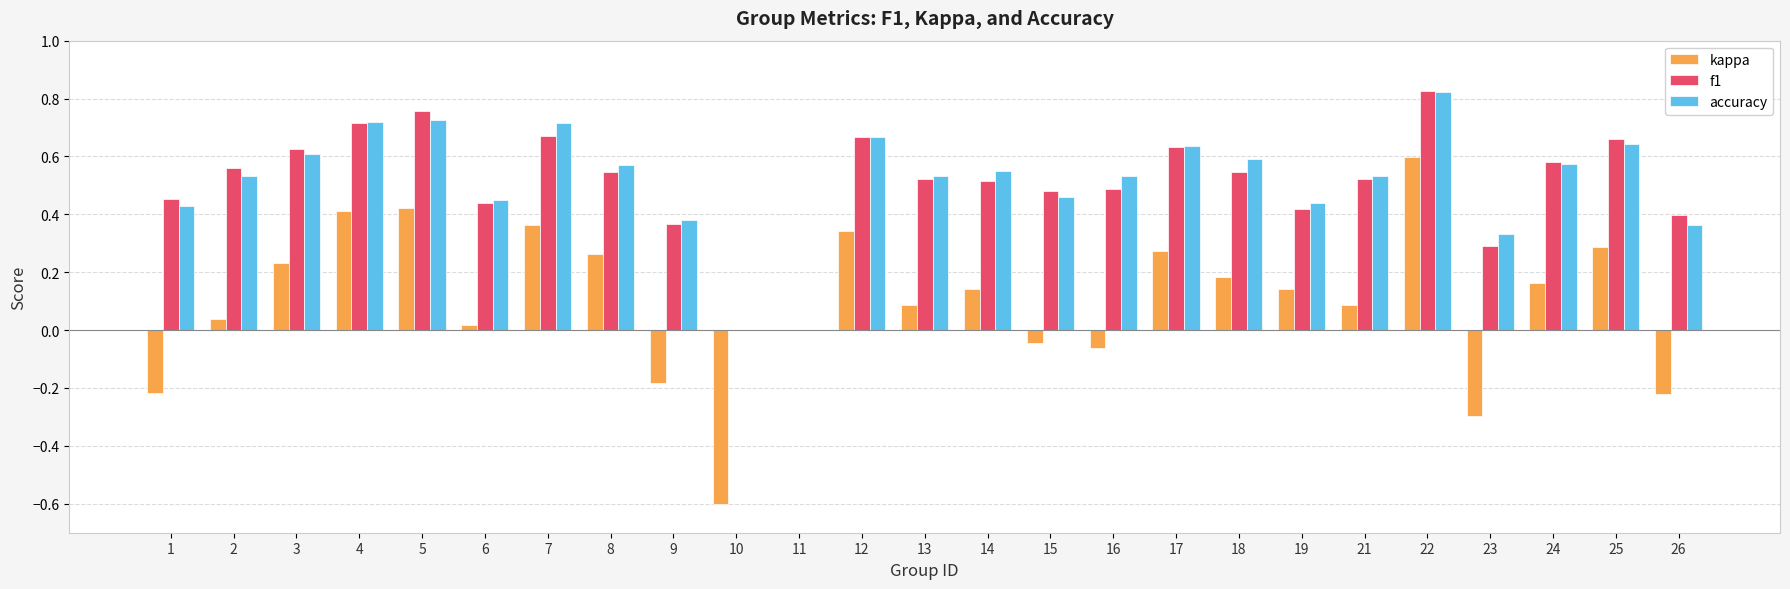

Between 7 and 16, which series saw the biggest shift?

kappa